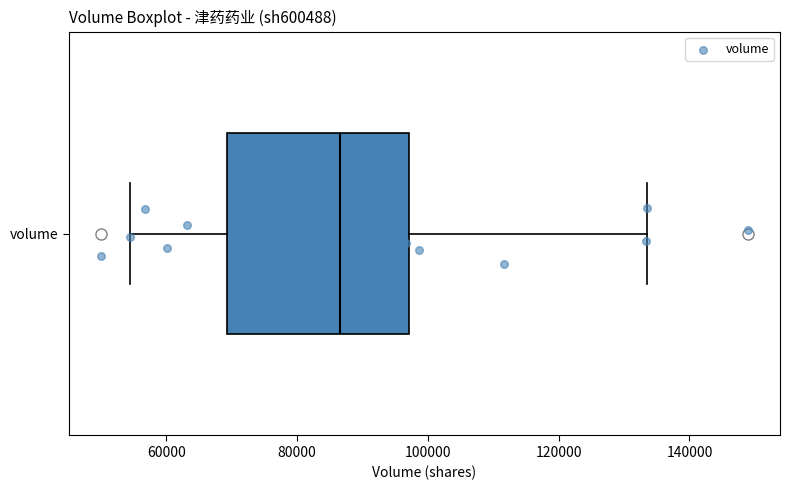

Where is the left edge of the box for volume on the x-axis? The values are not printed on the chart, so give them approximately, as read against the axis.

70000